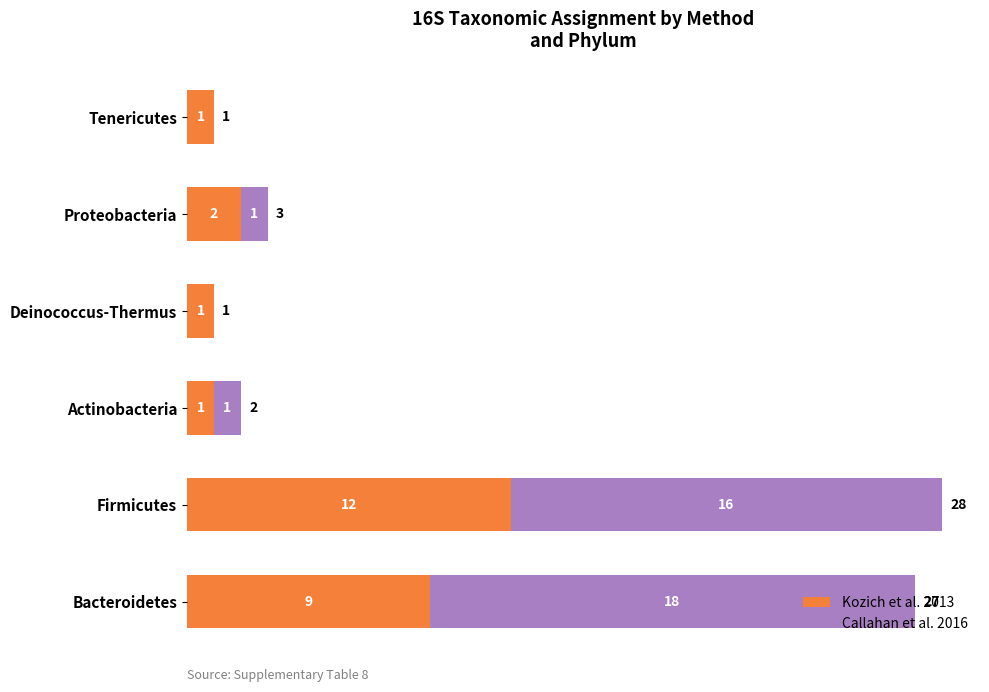

The Kozich et al. 2013 series shows 2 at Proteobacteria. True or false?

True